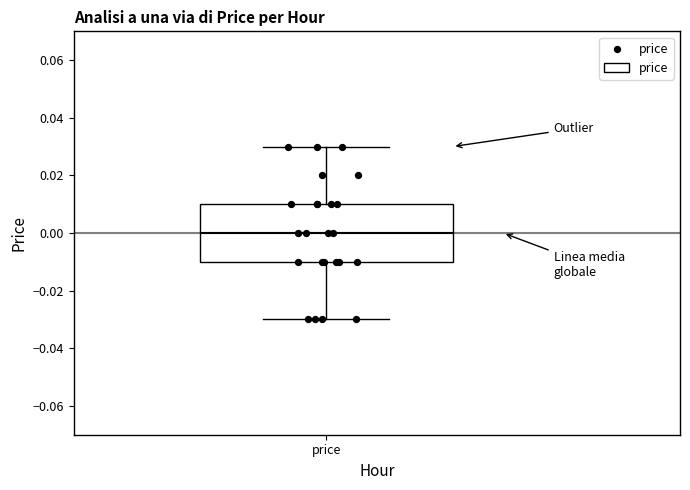

Read this box plot against the y-axis: the position of the median line, the range covered by the box, and the ends of both whiskers. The values are not printed on the chart, so give them approximately, as read against the axis.

median 0.00, box -0.01 to 0.01, whiskers -0.03 to 0.03